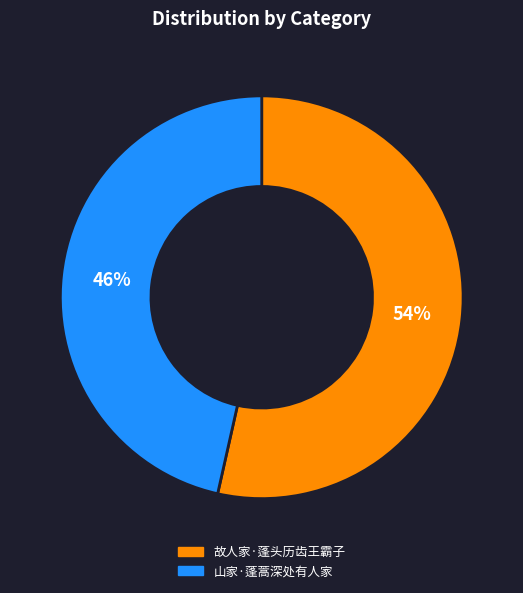

Rank the categories by value from highest to lowest.

故人家·蓬头历齿王霸子, 山家·蓬蒿深处有人家